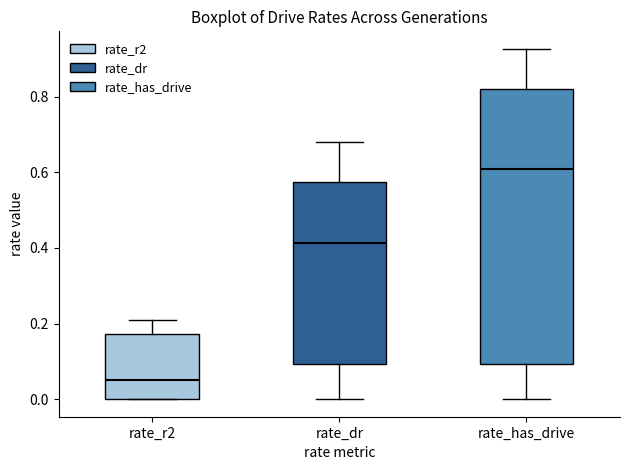

Where is the lower edge of the box for rate_r2 on the y-axis? The values are not printed on the chart, so give them approximately, as read against the axis.

0.00